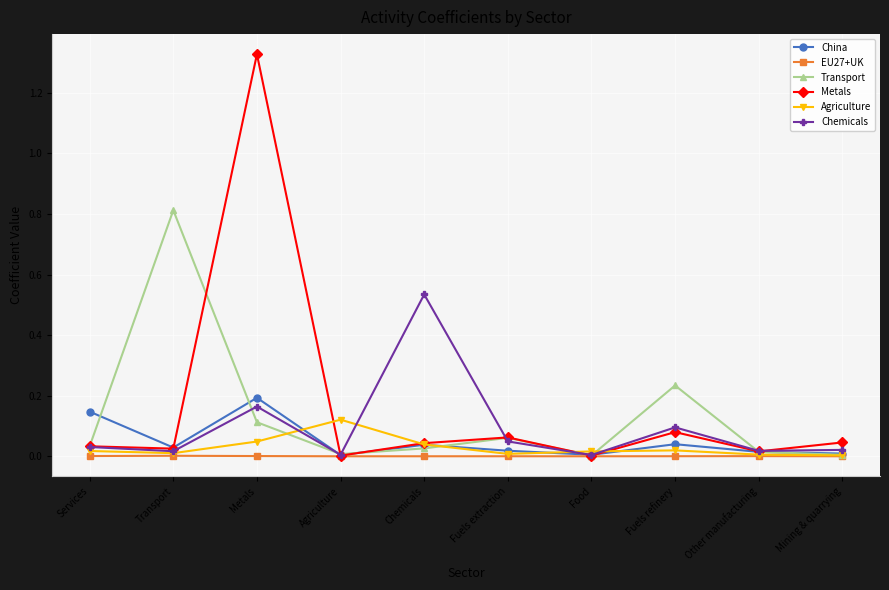

How many distinct data groups are displayed?

6